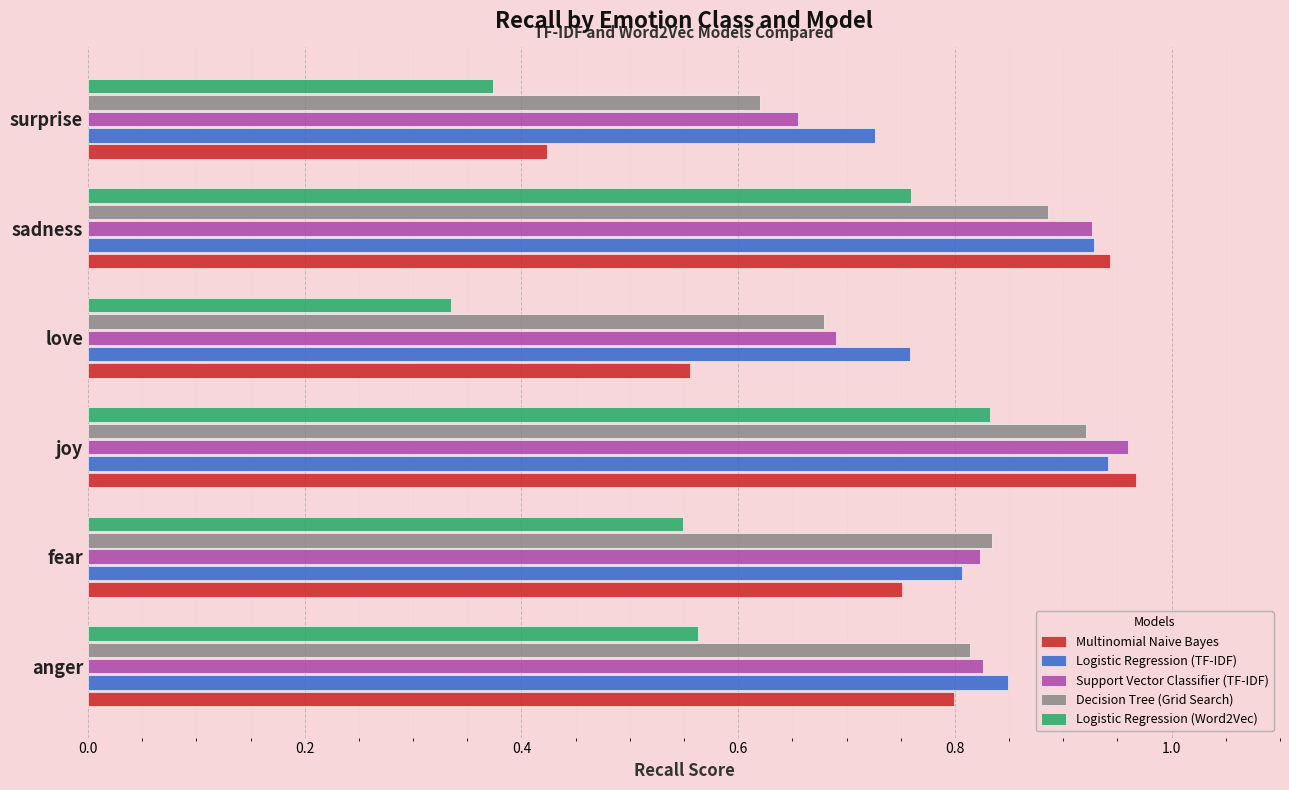

What is the total value across all series at sadness?

4.4